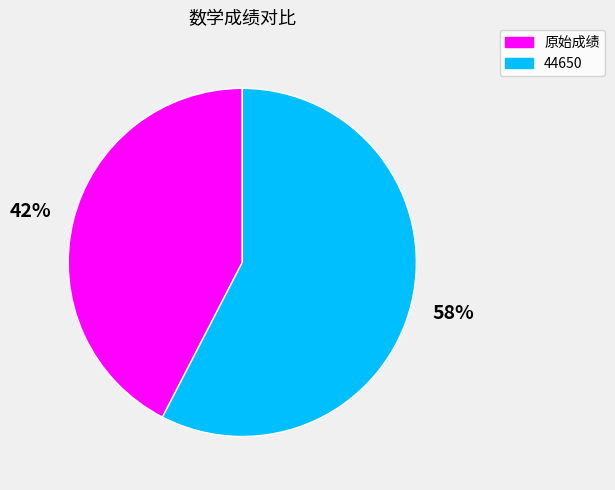

Does 44650 represent more than half of the total?

Yes